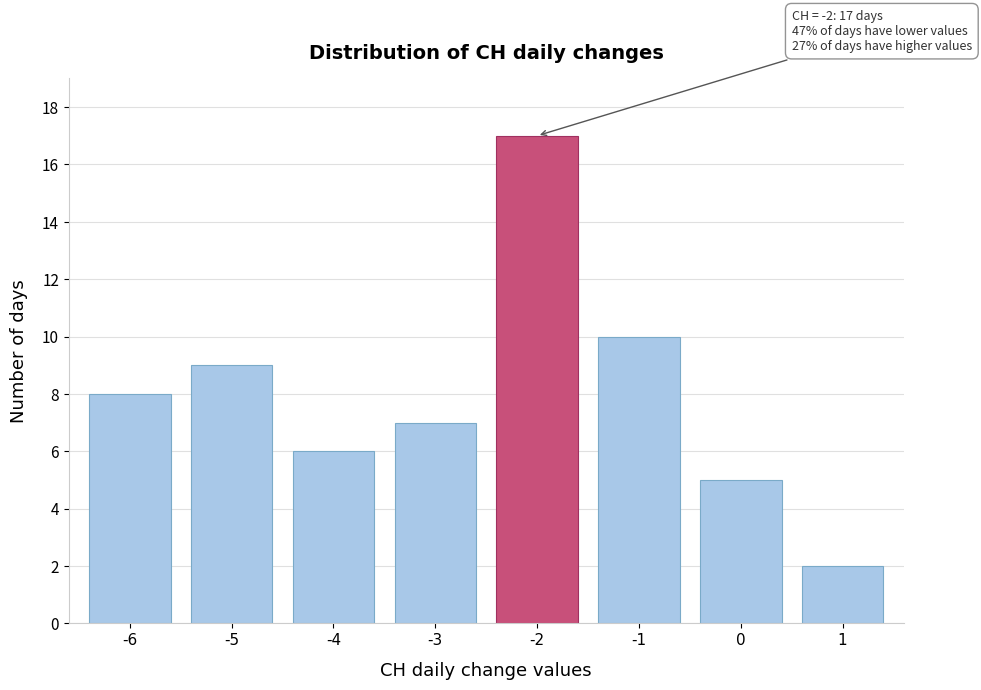

Reading right to left, transcribe all the data shown in this chart.

1=2	0=5	-1=10	-2=17	-3=7	-4=6	-5=9	-6=8